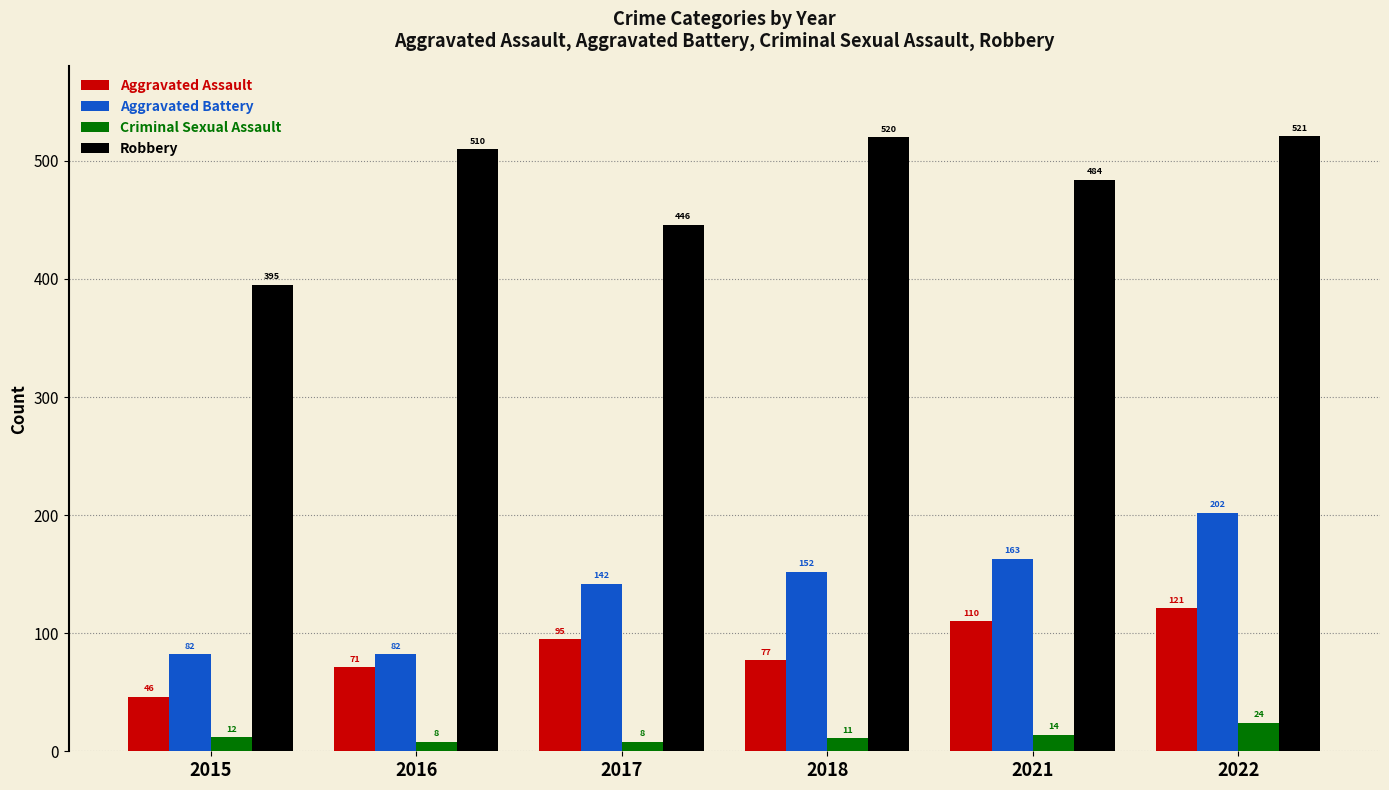

Are the bars horizontal?

No